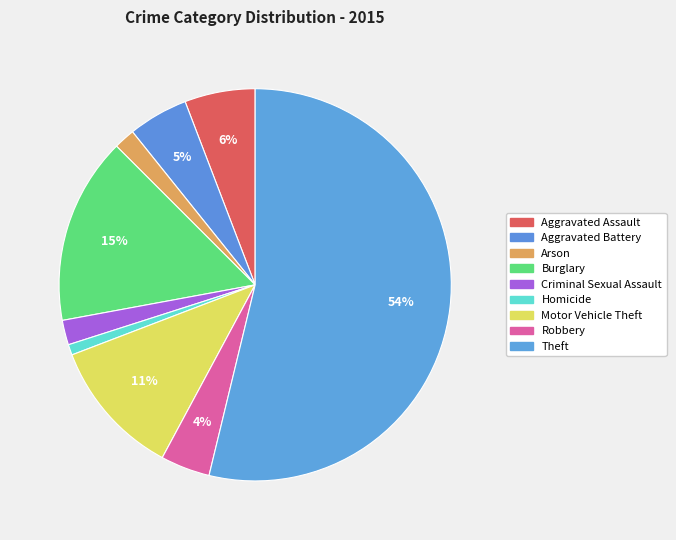

How many segments does this pie chart have?

9